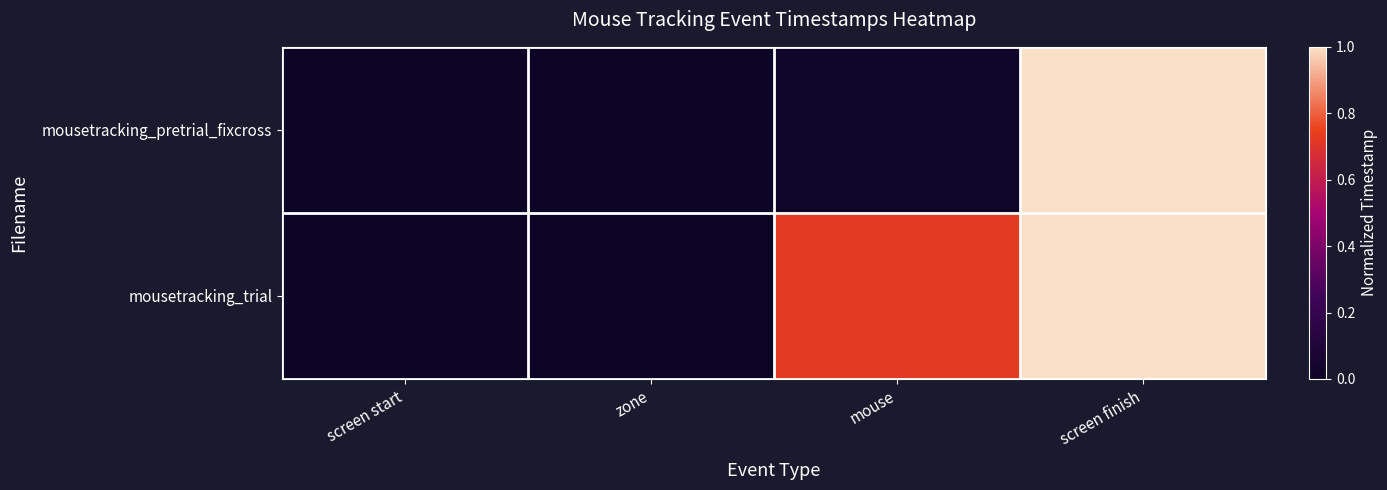

Which series has the largest range (max minus min)?

mousetracking_pretrial_fixcross